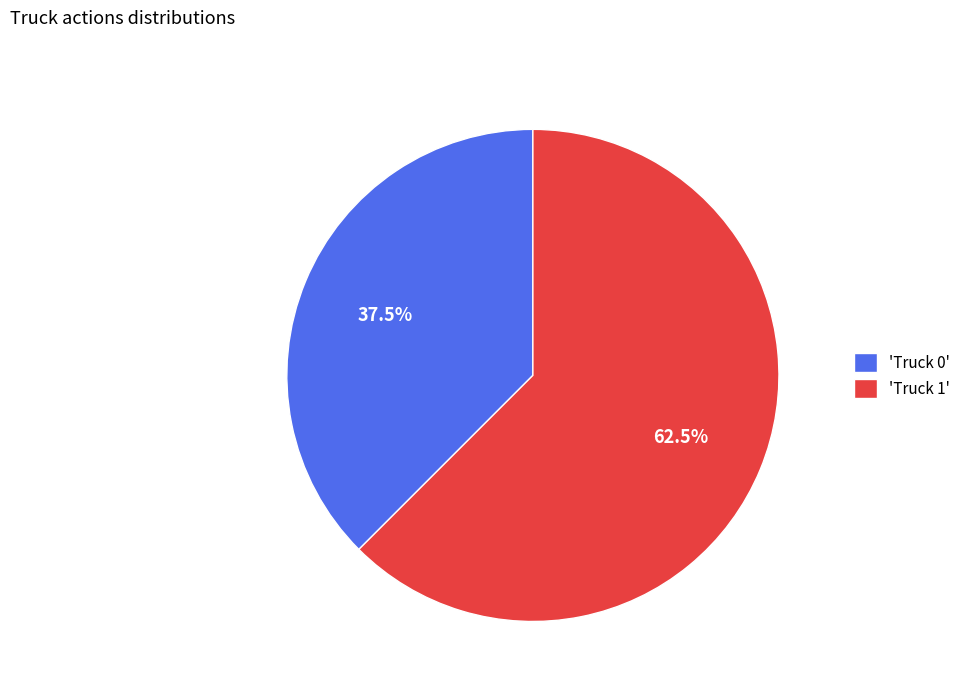

Approximately how many times larger is the value at 'Truck 1' compared to 'Truck 0'?

1.7